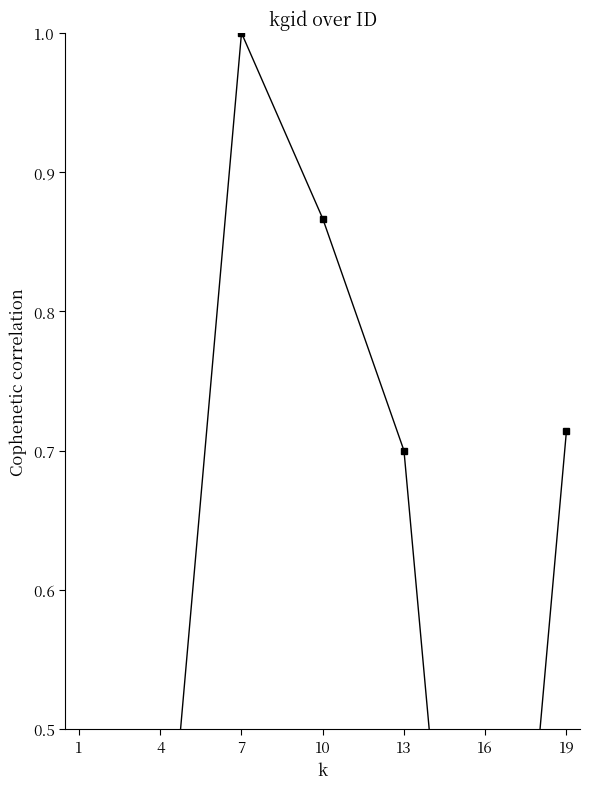

What is the value of the 2nd point from the left?

0.3